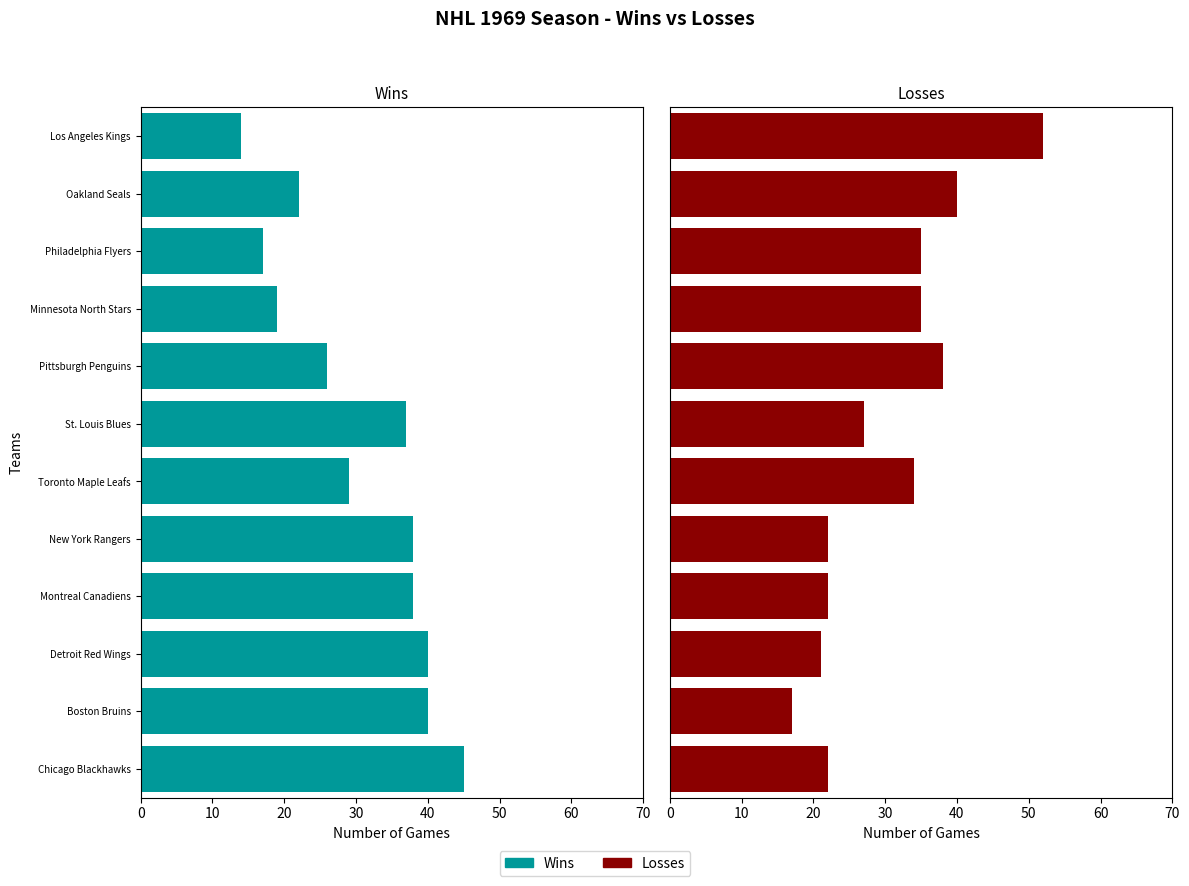

Which series changed the most between Boston Bruins and St. Louis Blues?

Losses